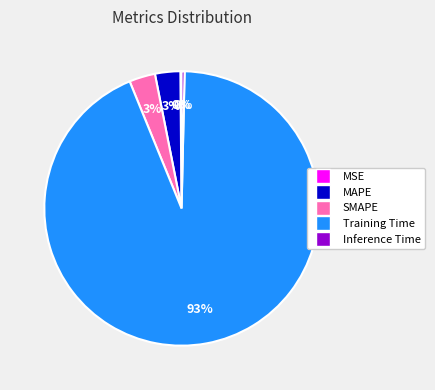

What is the largest slice in the pie chart?

Training Time